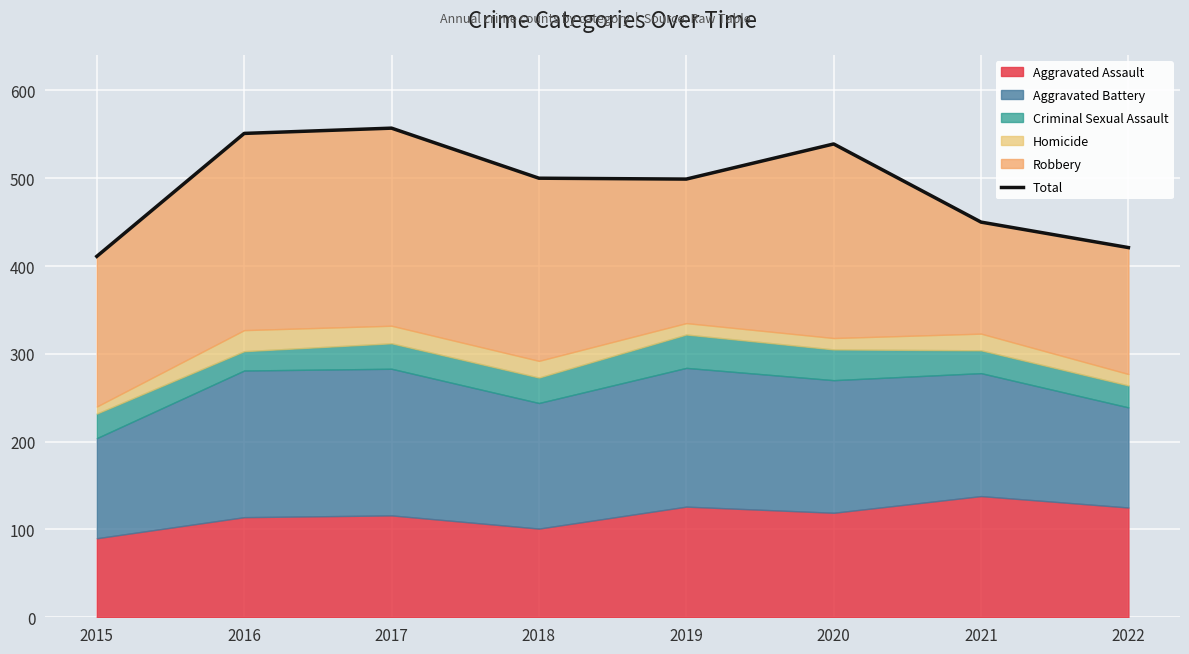

Reading right to left, transcribe all the data shown in this chart.

2022=421	2021=450	2020=539	2019=499	2018=500	2017=557	2016=551	2015=411